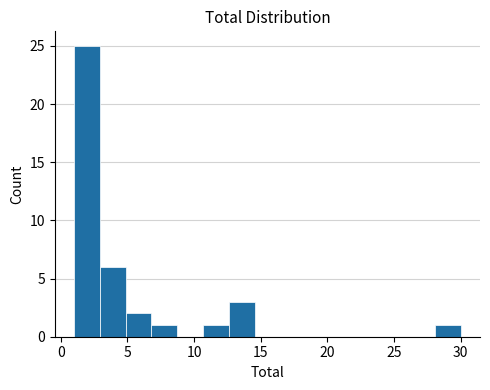

Read against the x-axis, roughly where is the centre of the tallest bar?

2.0